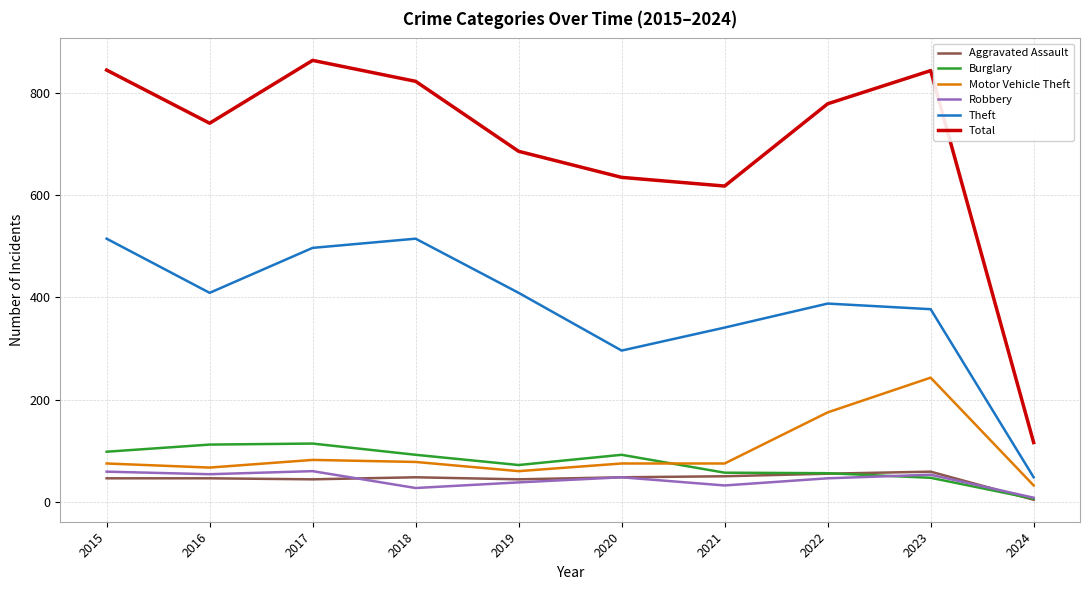

True or false: Theft has a value of 497 at 2017.

True